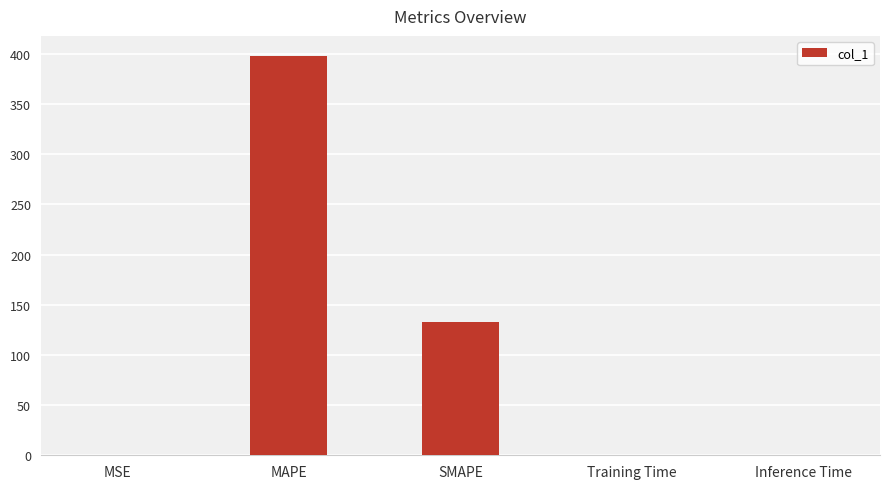

What is the change in value from MAPE to Inference Time?

-398.1